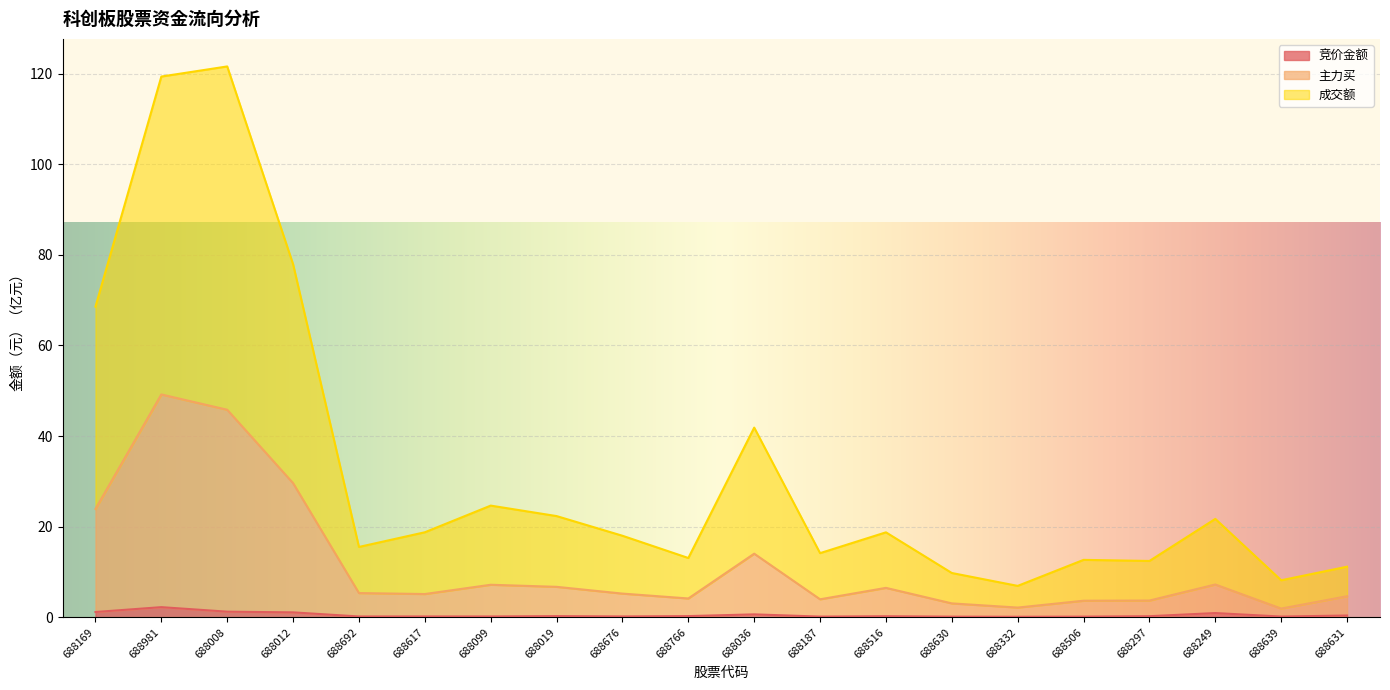

What is the label of the 1st point from the left?

688169